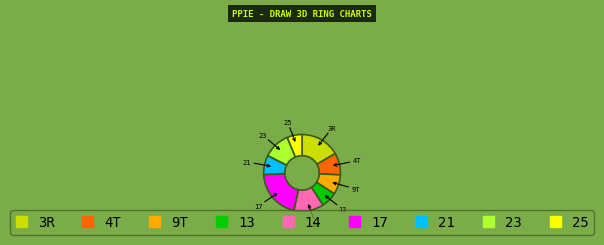

Is there a majority slice in this chart?

No